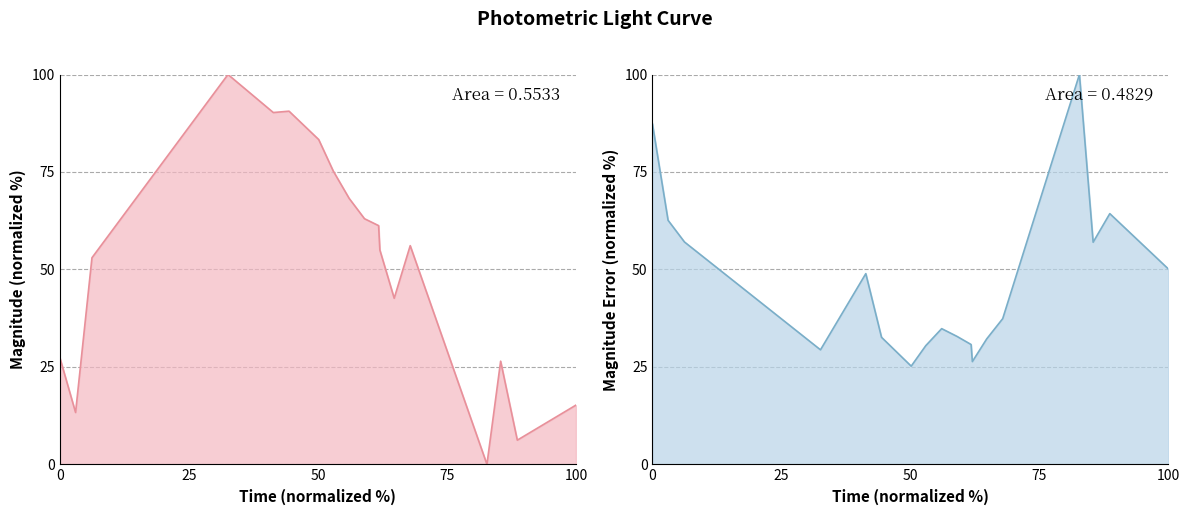

Which series has the largest range (max minus min)?

mag